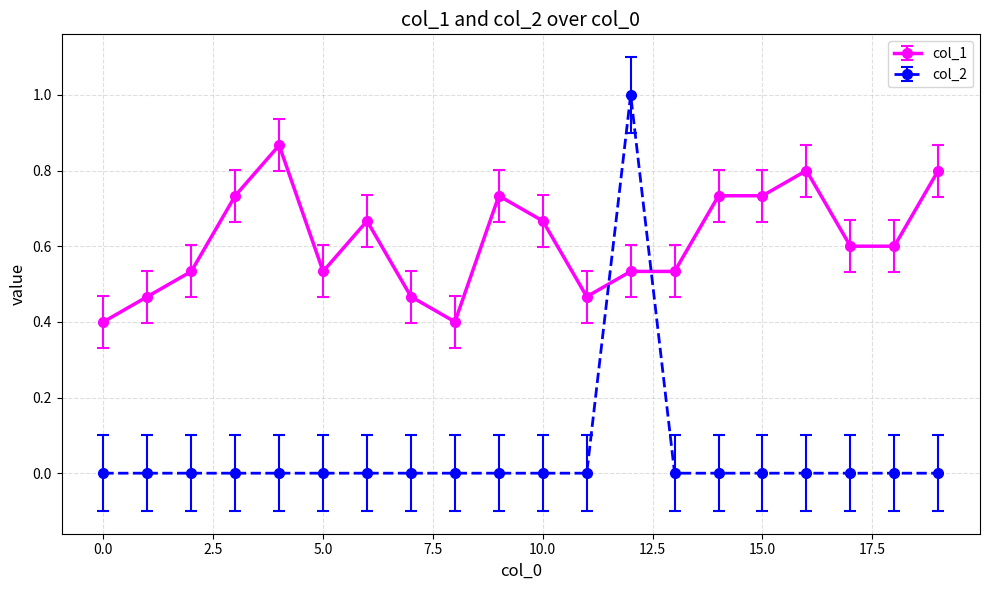

How many data points does each series have?

20